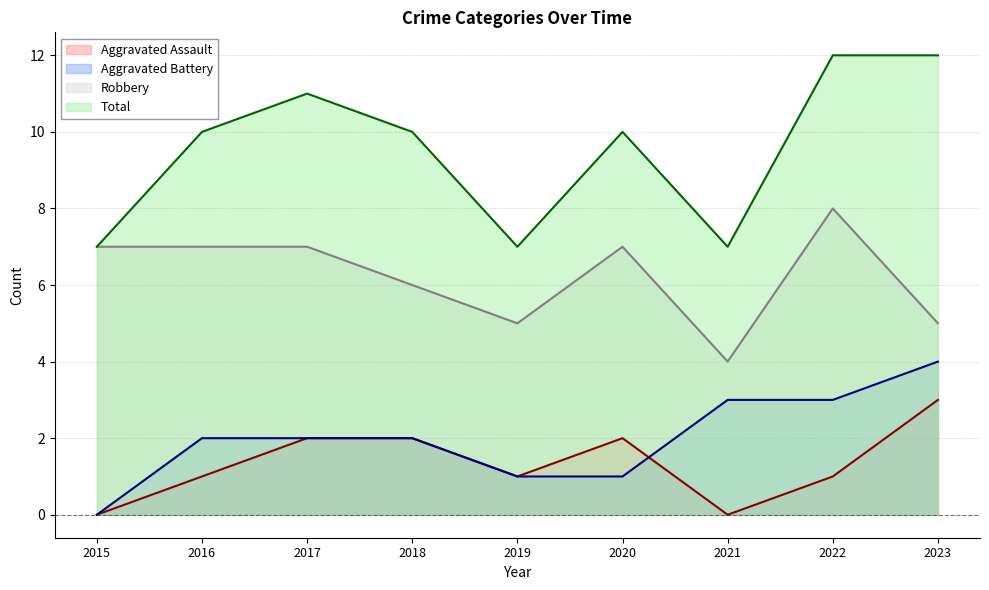

Does the chart have visible grid lines?

Yes